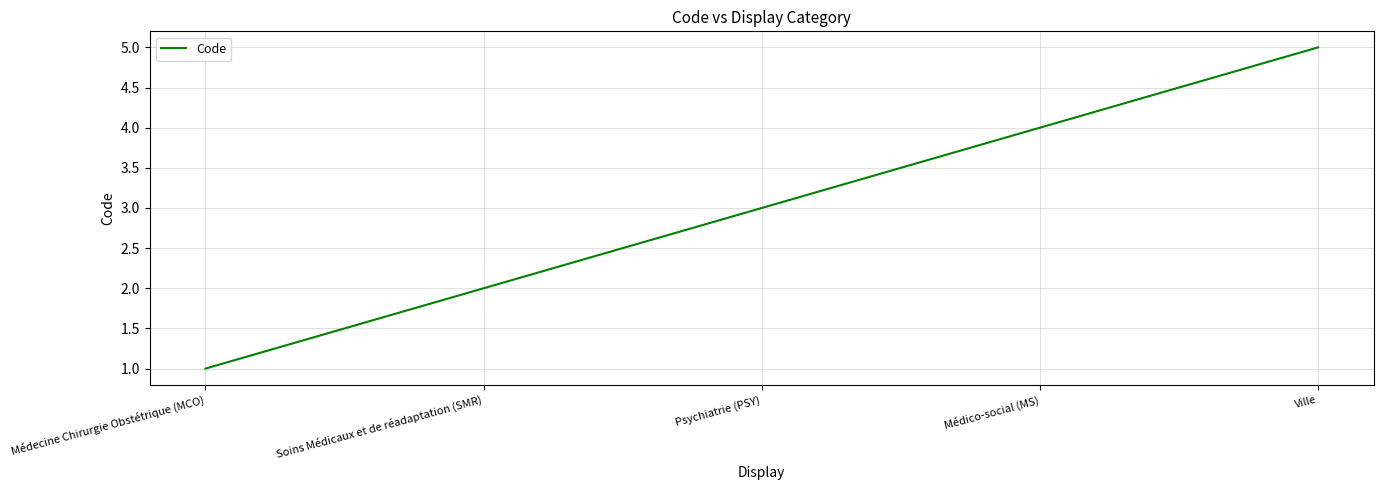

Which category has the lowest value across all series?

Médecine Chirurgie Obstétrique (MCO)